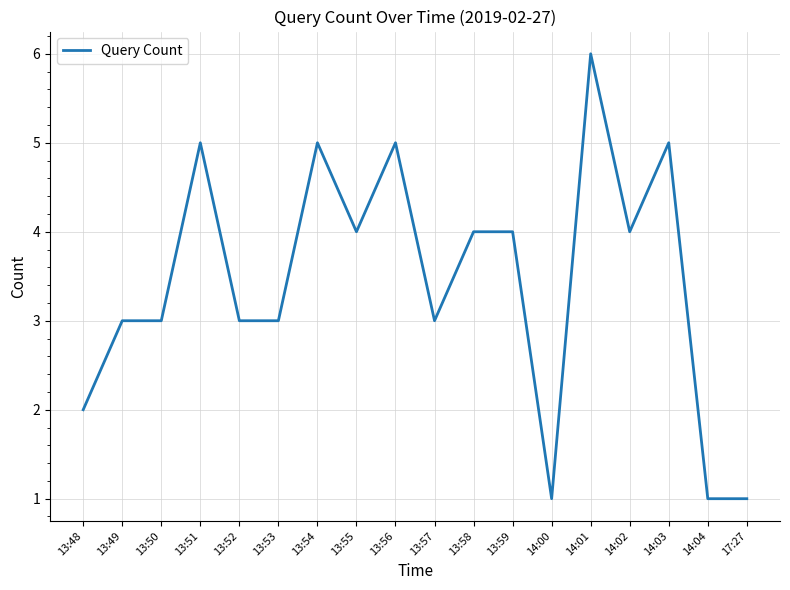

At which category does the chart reach its peak across all series?

14:01